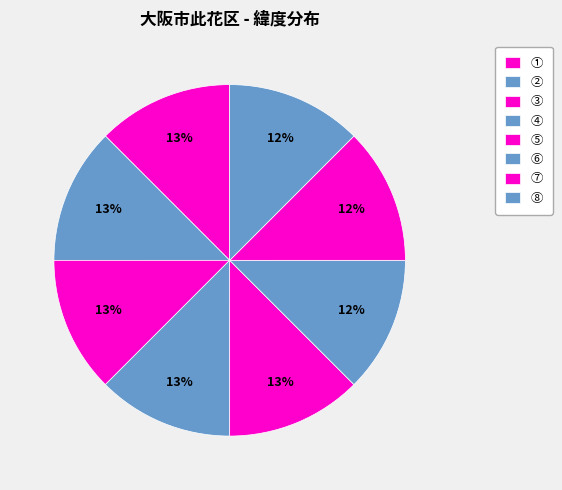

What is the total percentage of ⑦ and ①?

25.0%